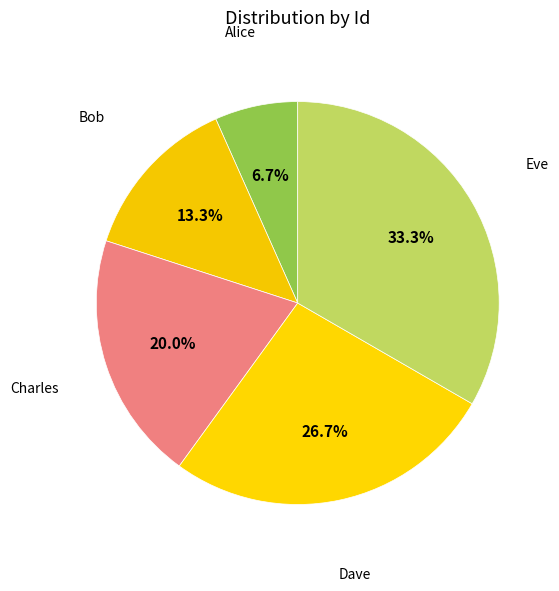

Which slice is the smallest?

Alice